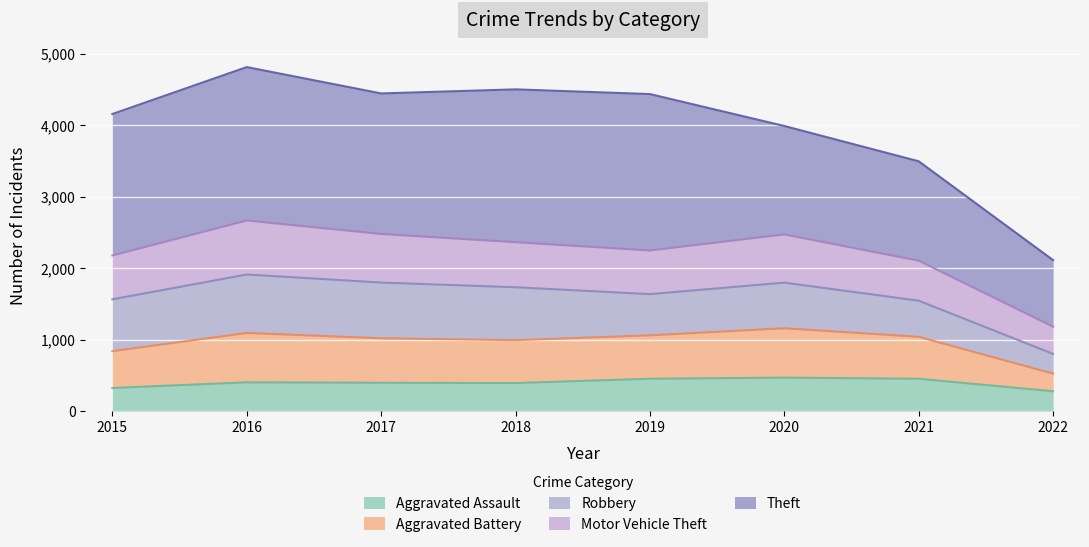

What is the highest value of the Aggravated Assault series?

468